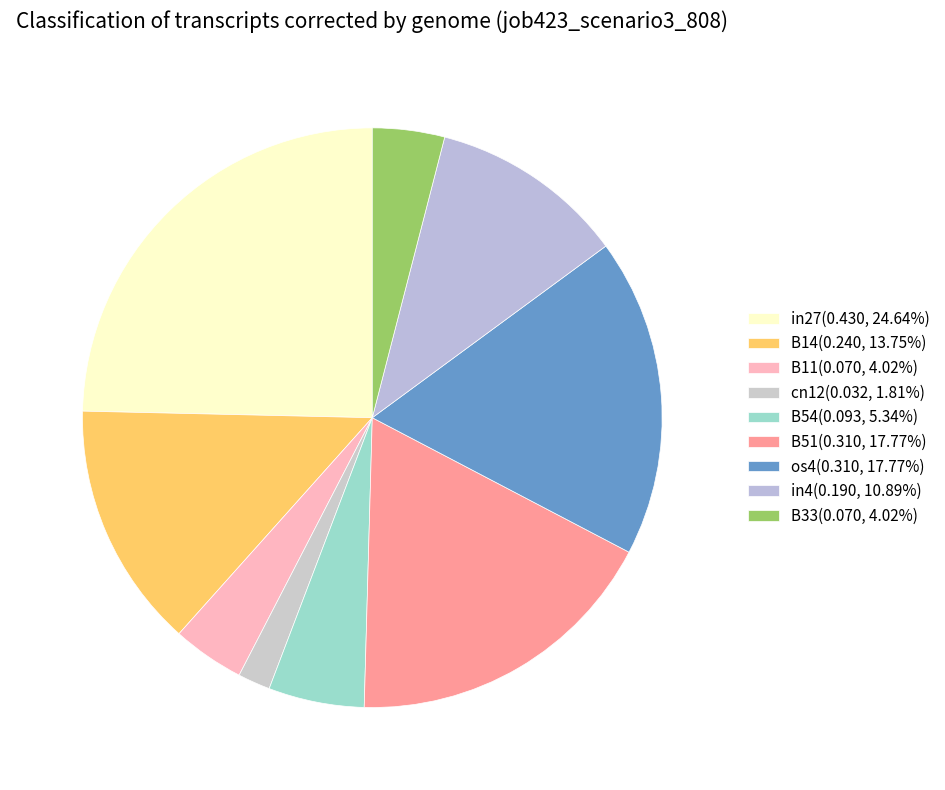

Is it true that os4 is 8% of the pie?

False